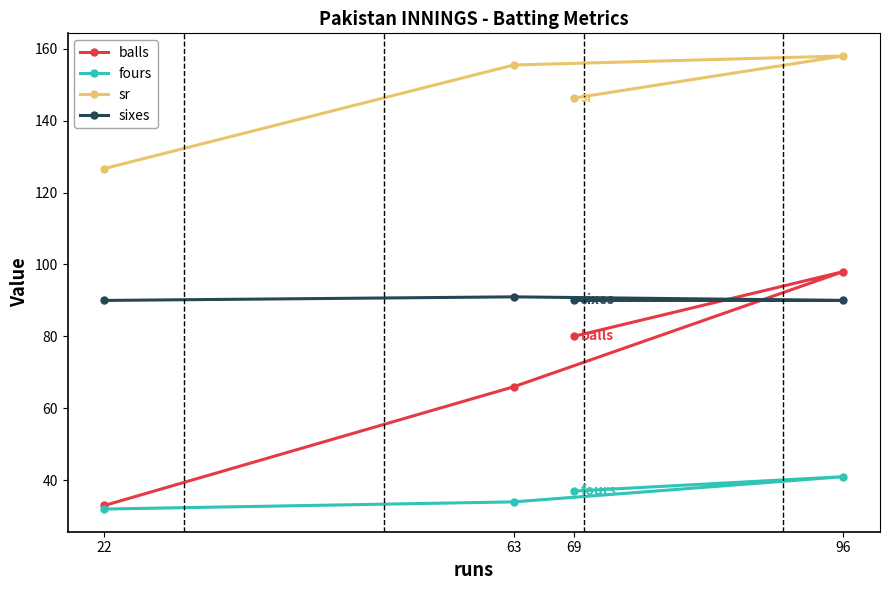

What are all the series names shown in the legend?

balls, fours, sr, sixes